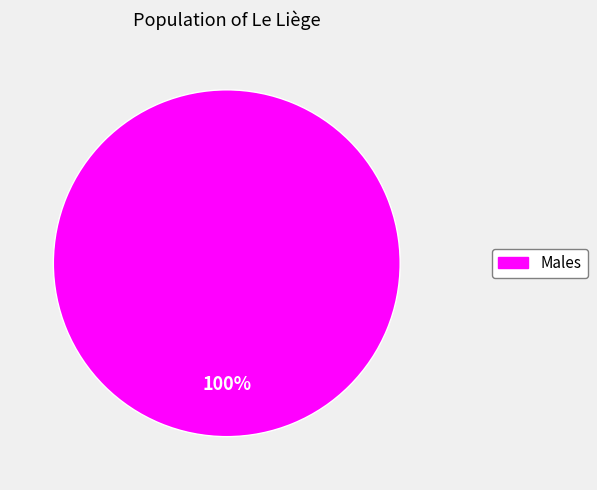

Is there any slice that represents more than half of the pie?

Yes